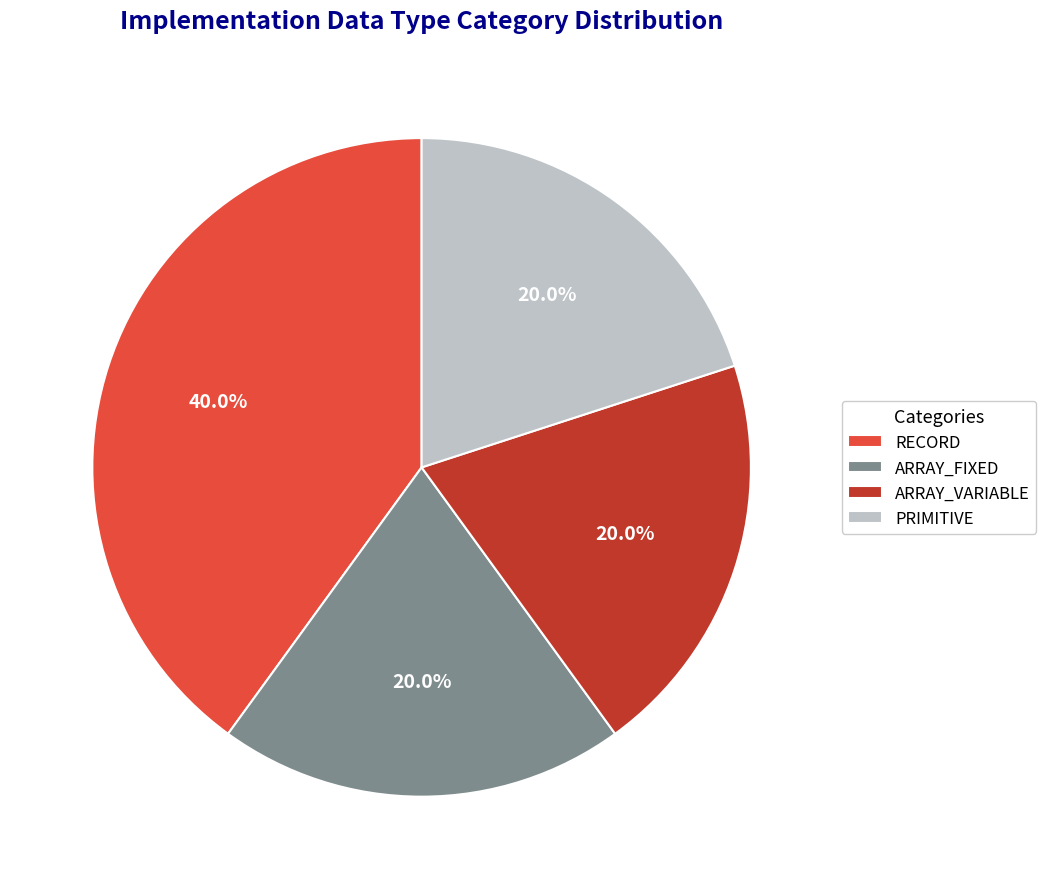

Which slice is the largest?

RECORD